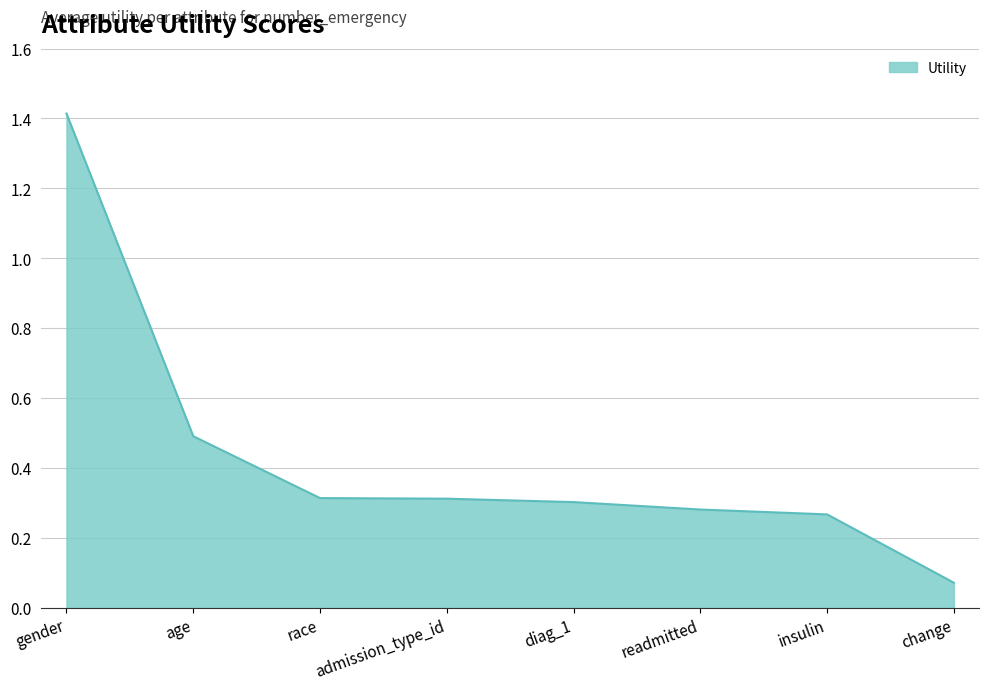

At which label is the value closest to 0?

change